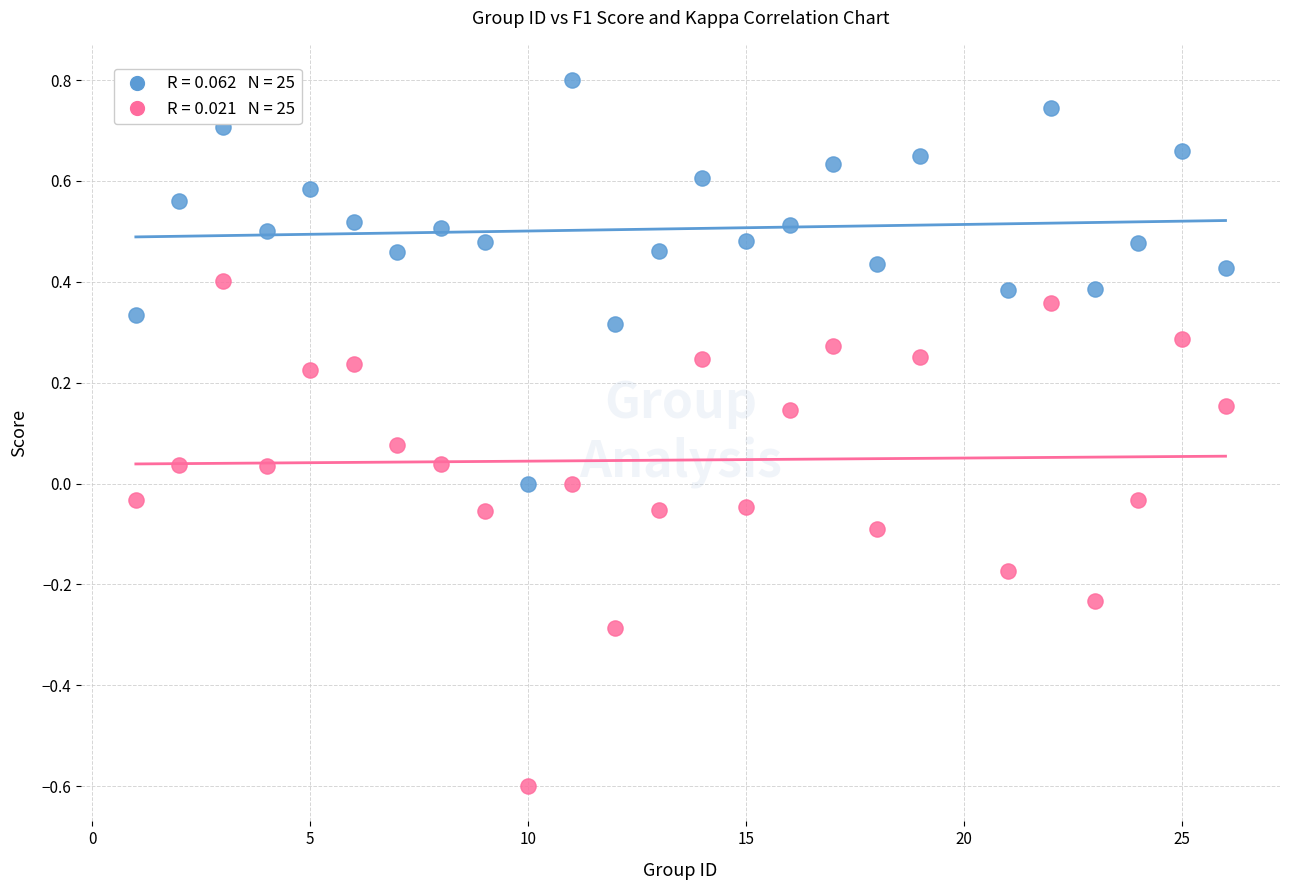

Across all data points, what is the range of Y values (max minus min)?

1.4